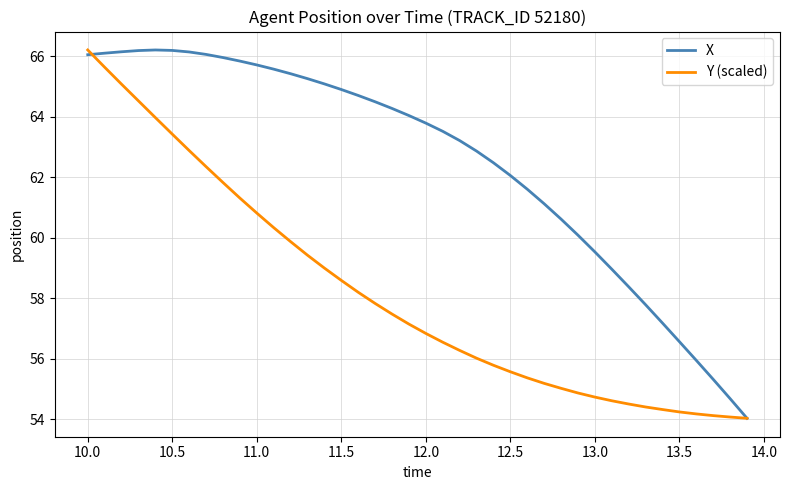

What is the lowest value of the X series?

54.0